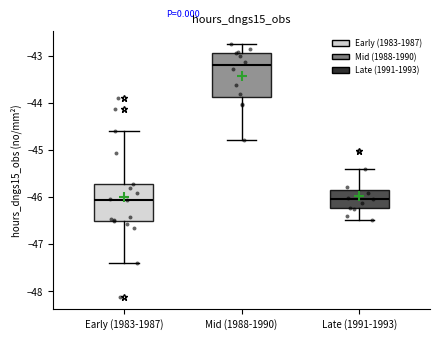

Which box has the highest median line?

Mid (1988-1990)